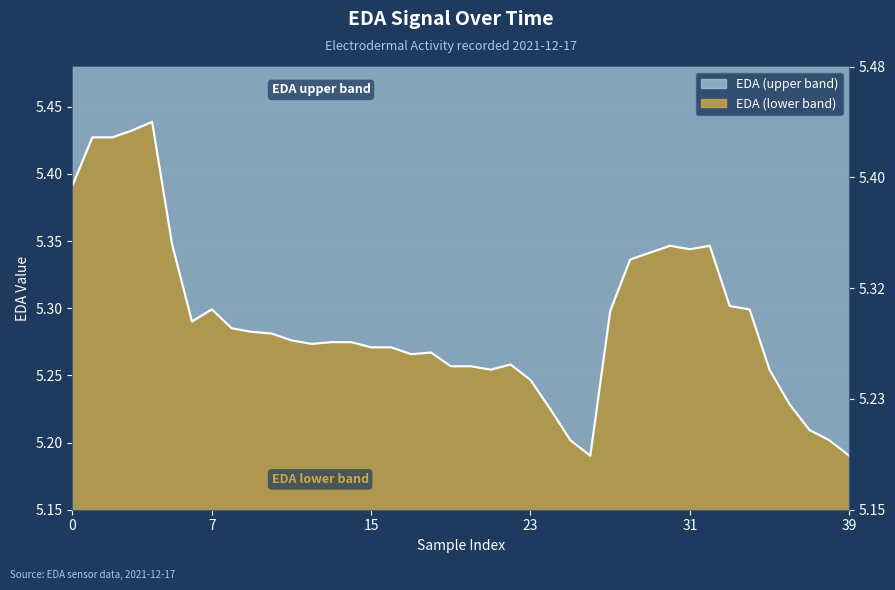

True or false: the data shows 5.3 at 10.

True